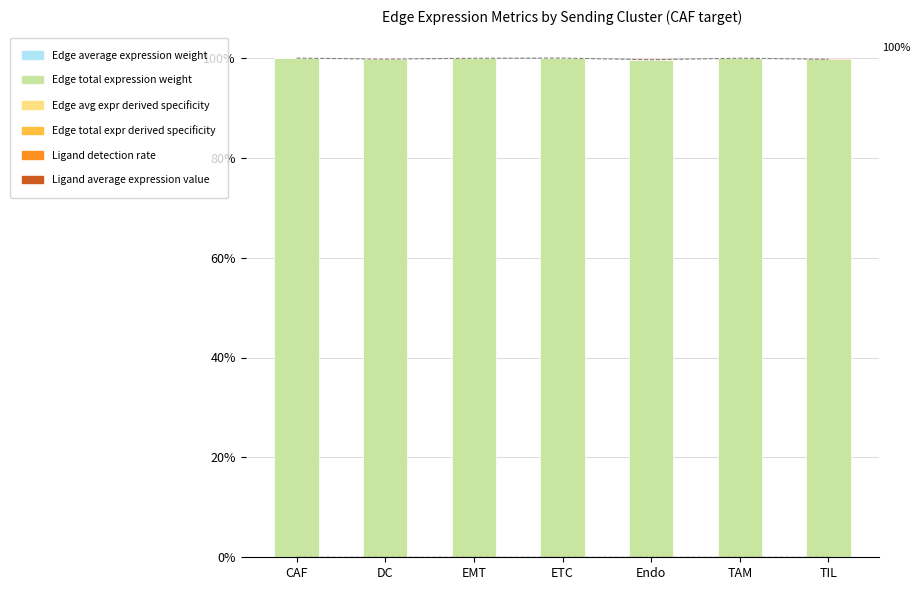

Is the value of Ligand average expression value at TAM greater than the value of Edge total expr derived specificity at EMT?

No